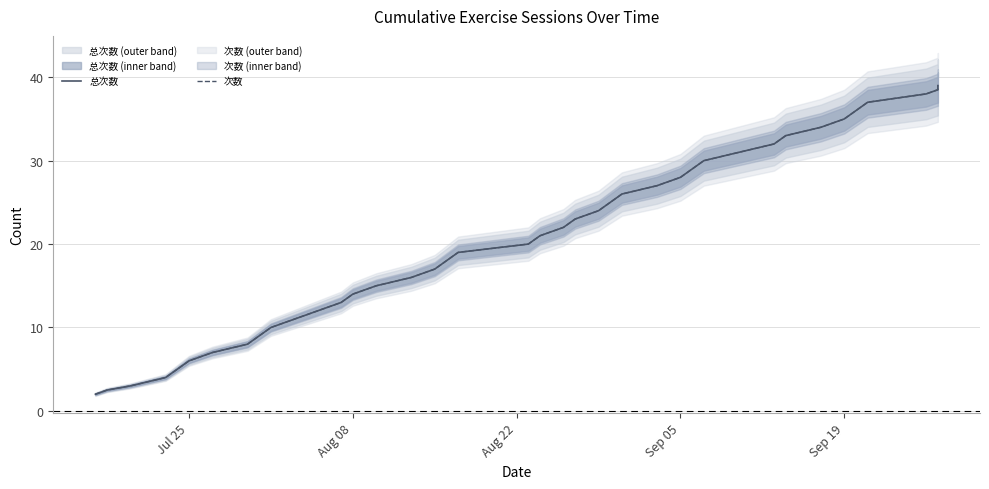

What are all the series names shown in the legend?

总次数, 次数